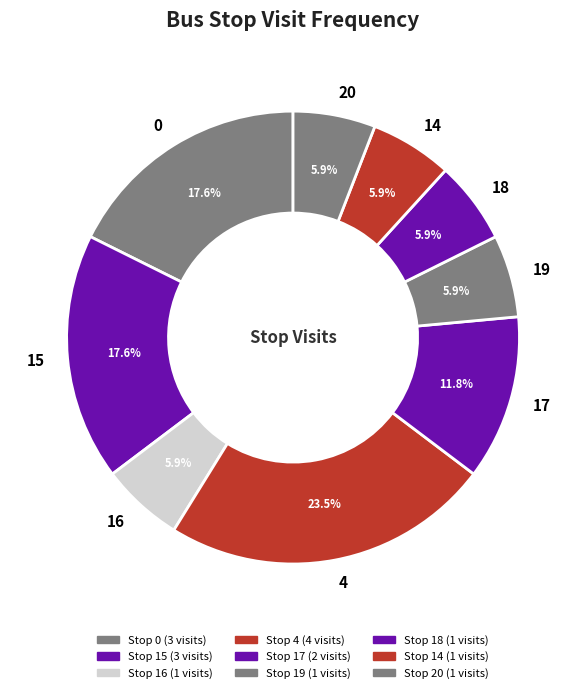

Is 18 the majority of the pie?

No